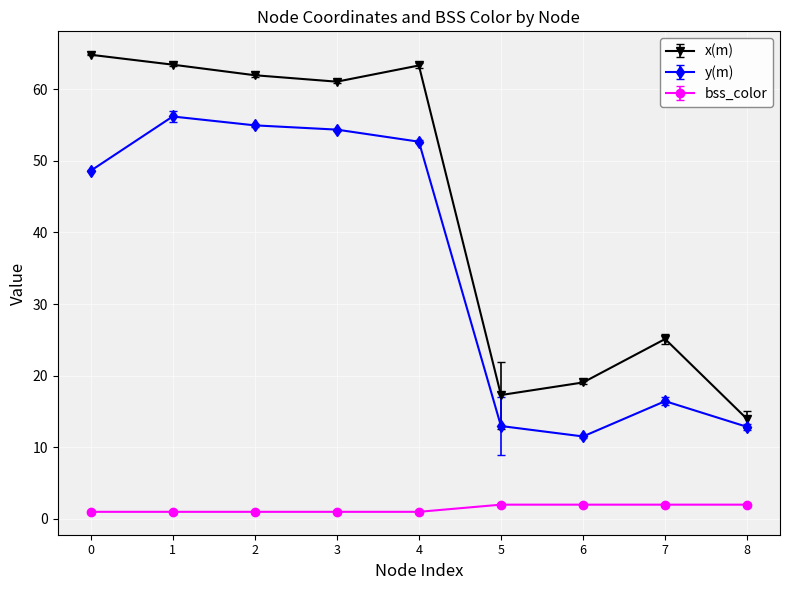

Which series has the largest range (max minus min)?

x(m)